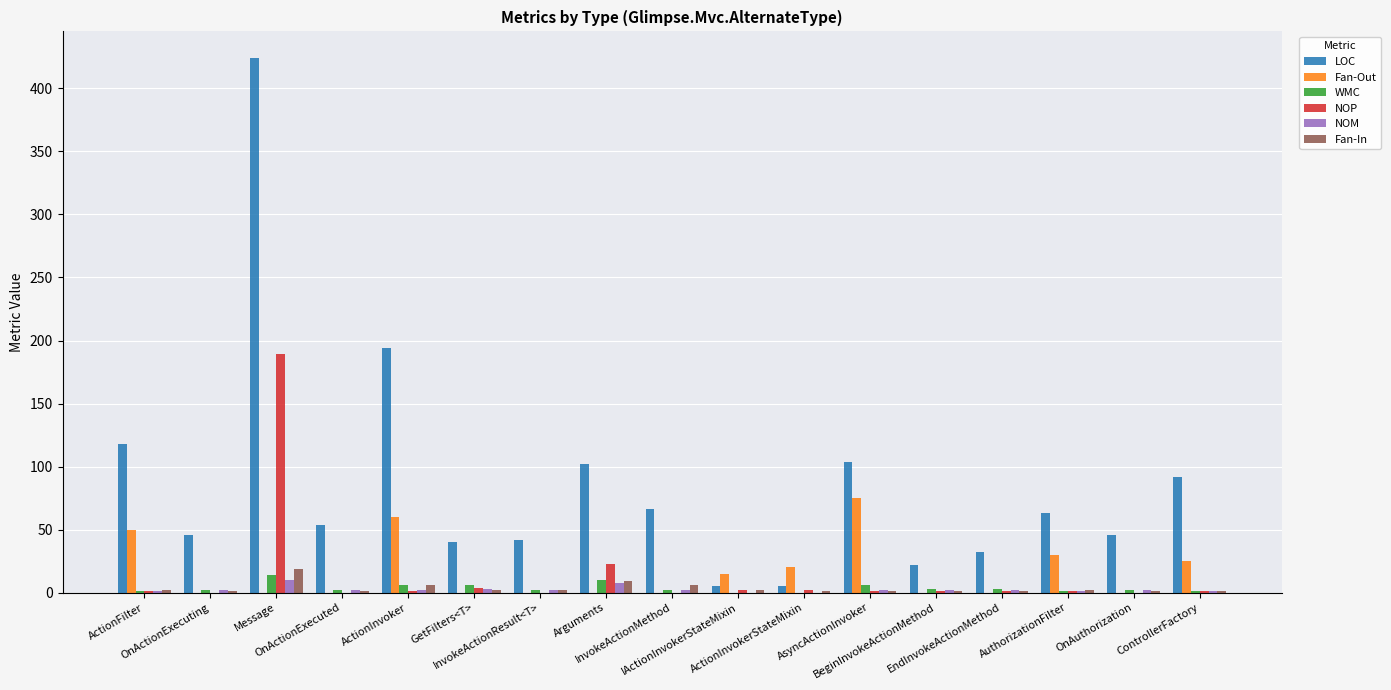

Does the chart contain stacked bars?

No